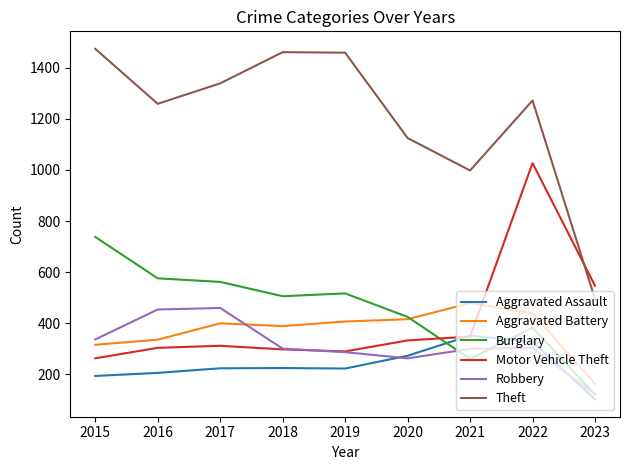

What is the difference between the Motor Vehicle Theft values at 2015 and 2017?

49